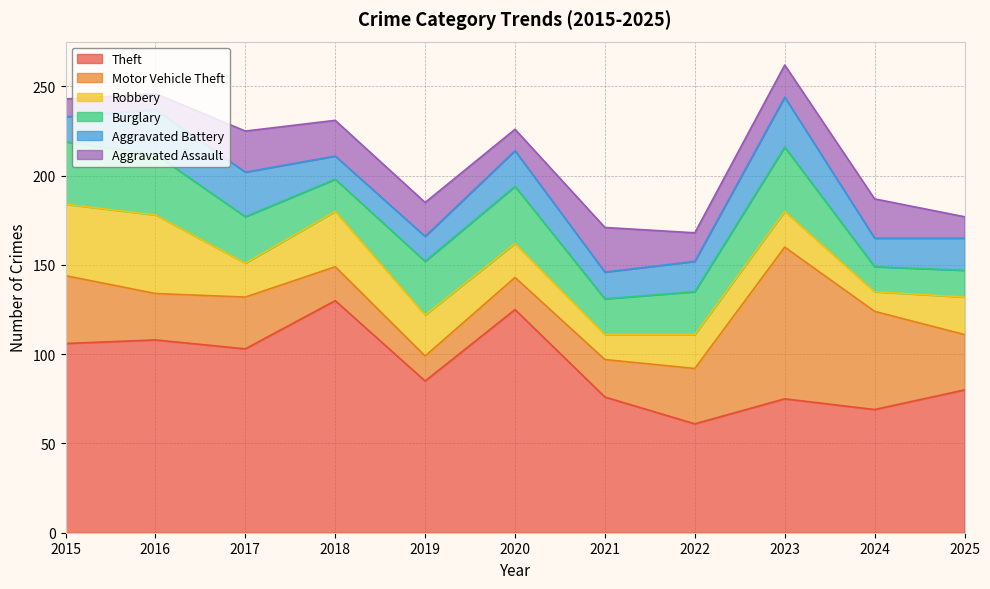

True or false: Burglary and Aggravated Assault cross at least once.

True